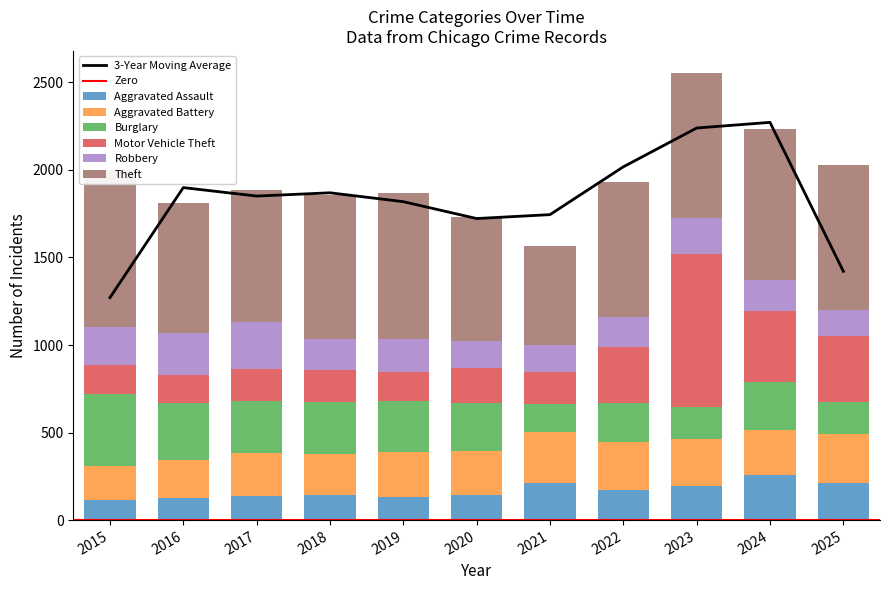

Rank the categories by Burglary value from lowest to highest.

2021, 2023, 2025, 2022, 2020, 2024, 2019, 2018, 2017, 2016, 2015